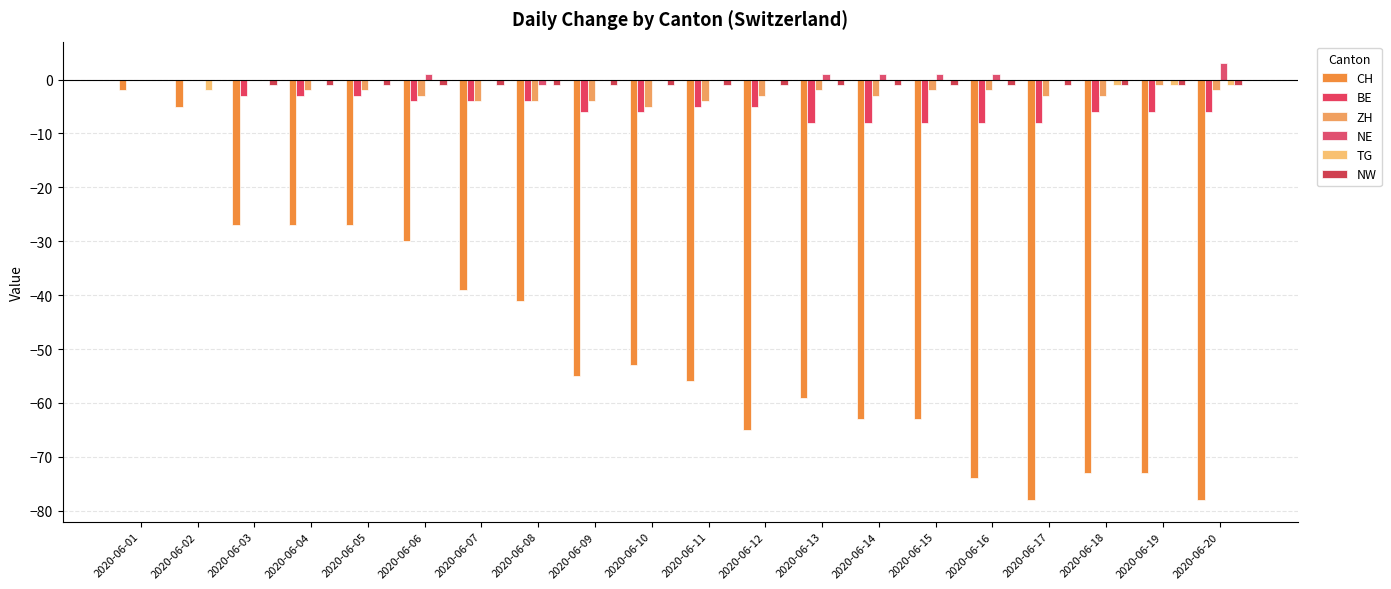

Are the bars grouped side by side (vs. stacked)?

Yes